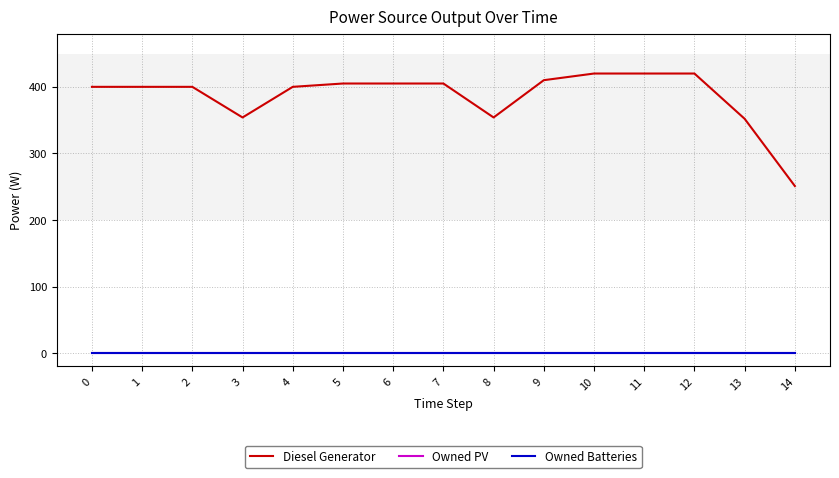

What is the difference between the highest and lowest values at 5?

405